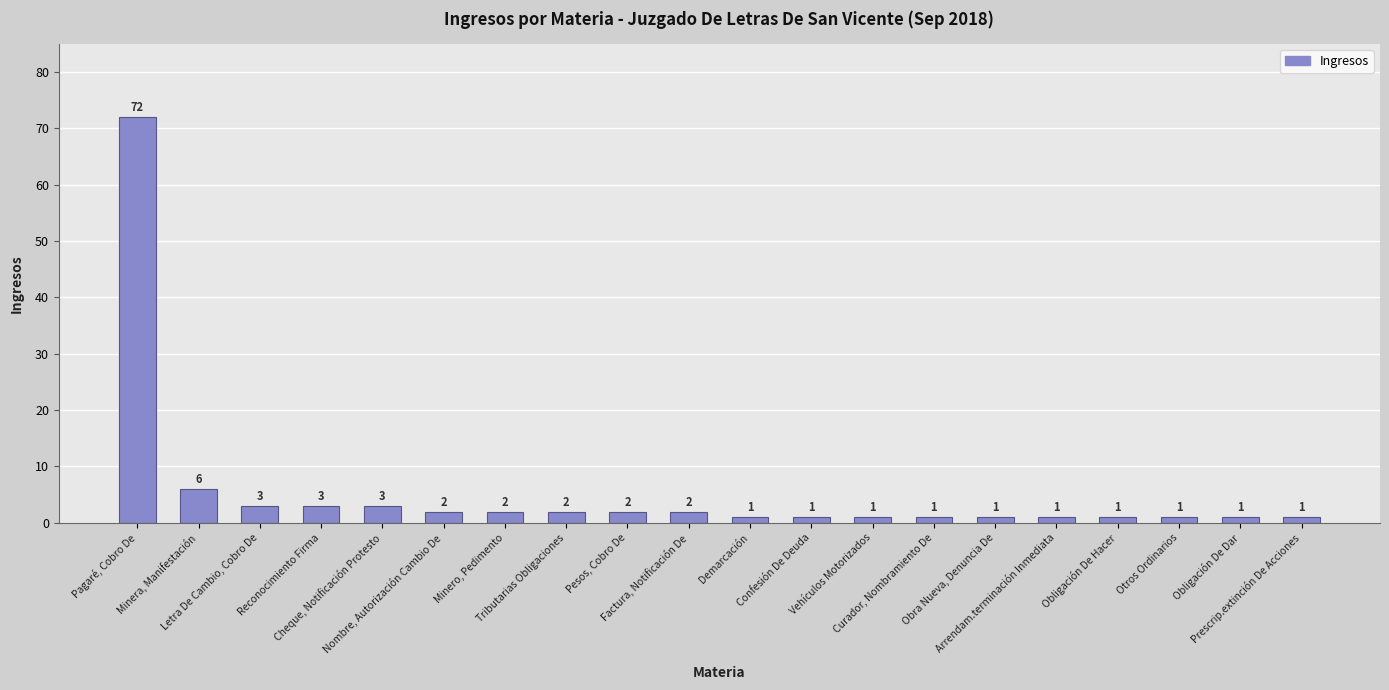

What position from the left is Confesión De Deuda?

12